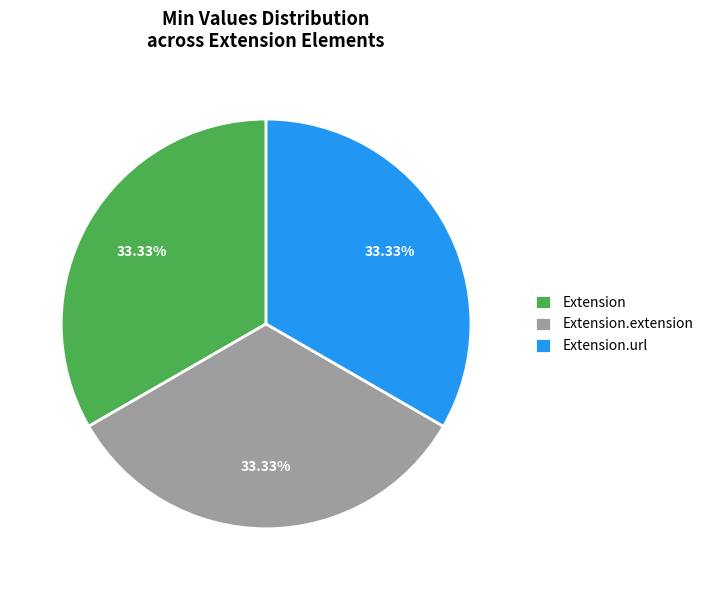

Do Extension and Extension.url together represent more than half of the pie?

Yes